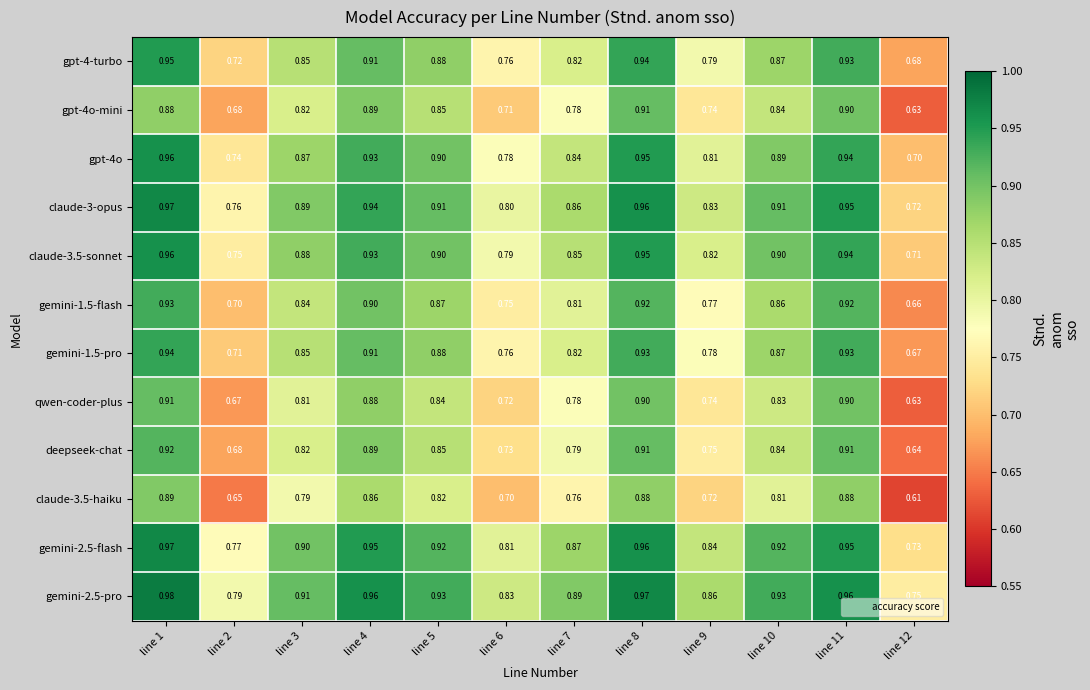

What is the minimum value shown in the chart?

0.6